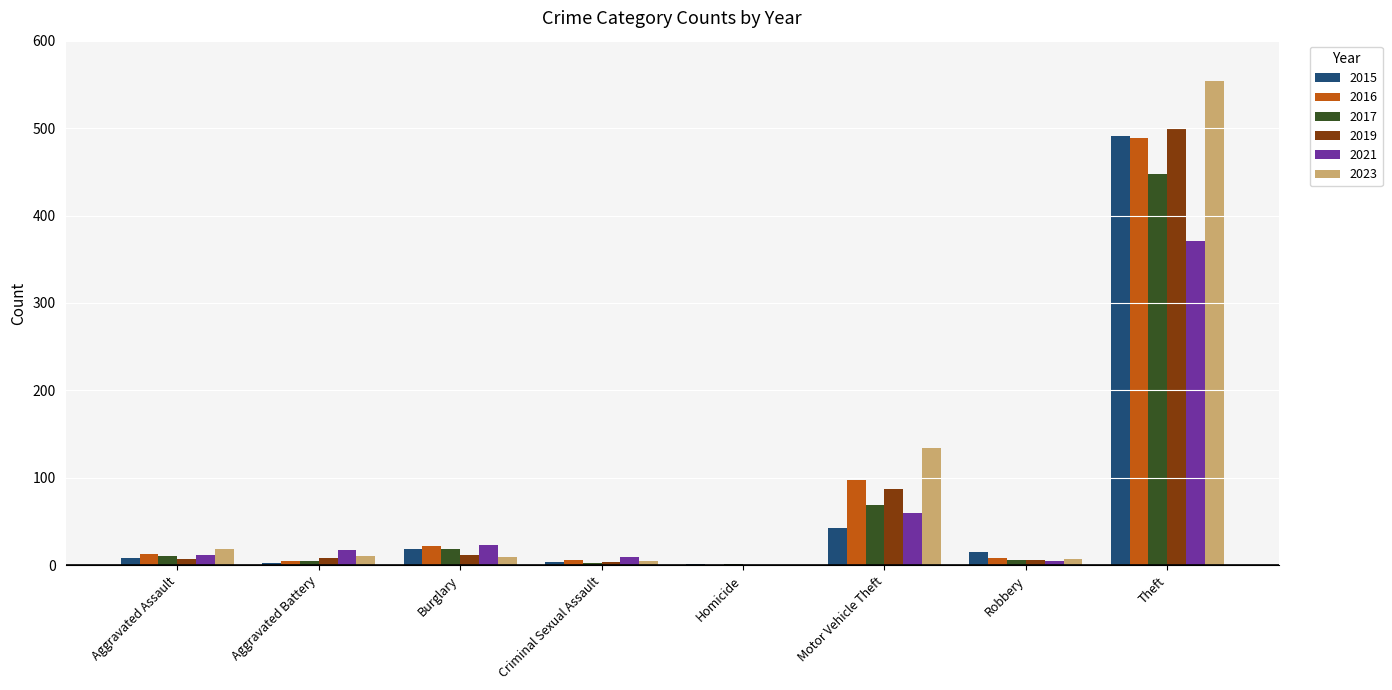

At which category is the sum across all series the highest?

Theft